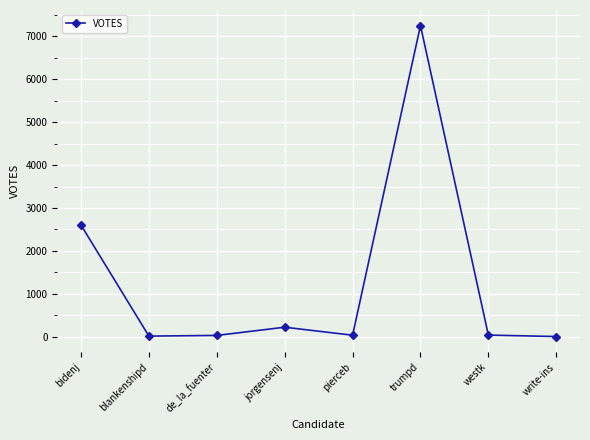

What is the average value?

1277